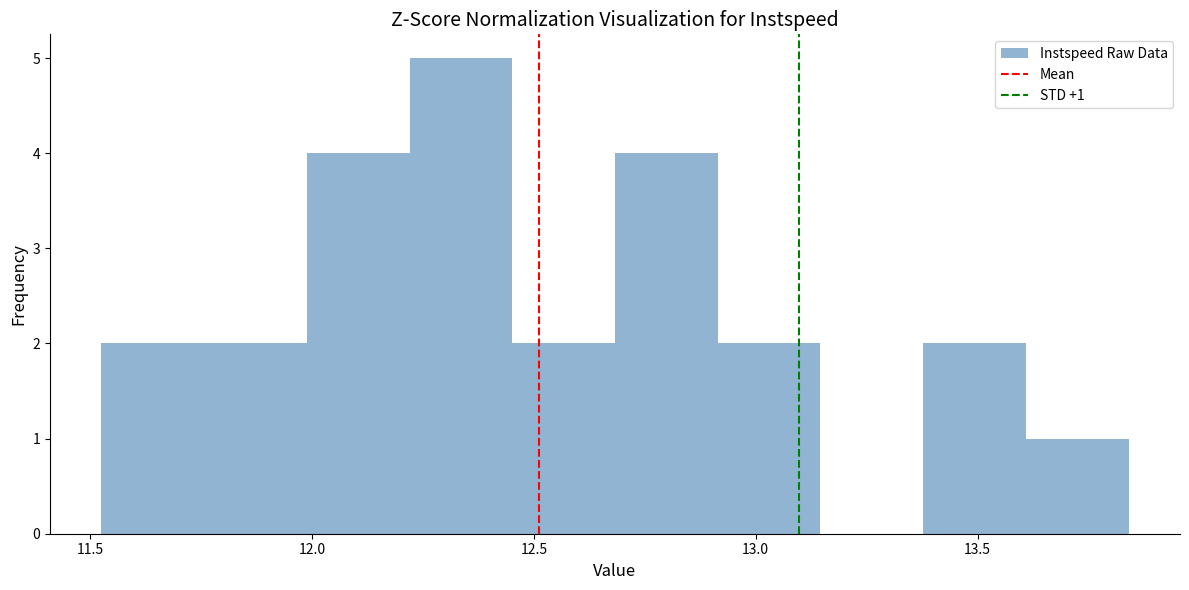

Which range on the x-axis has the tallest bar?

12.20 to 12.45